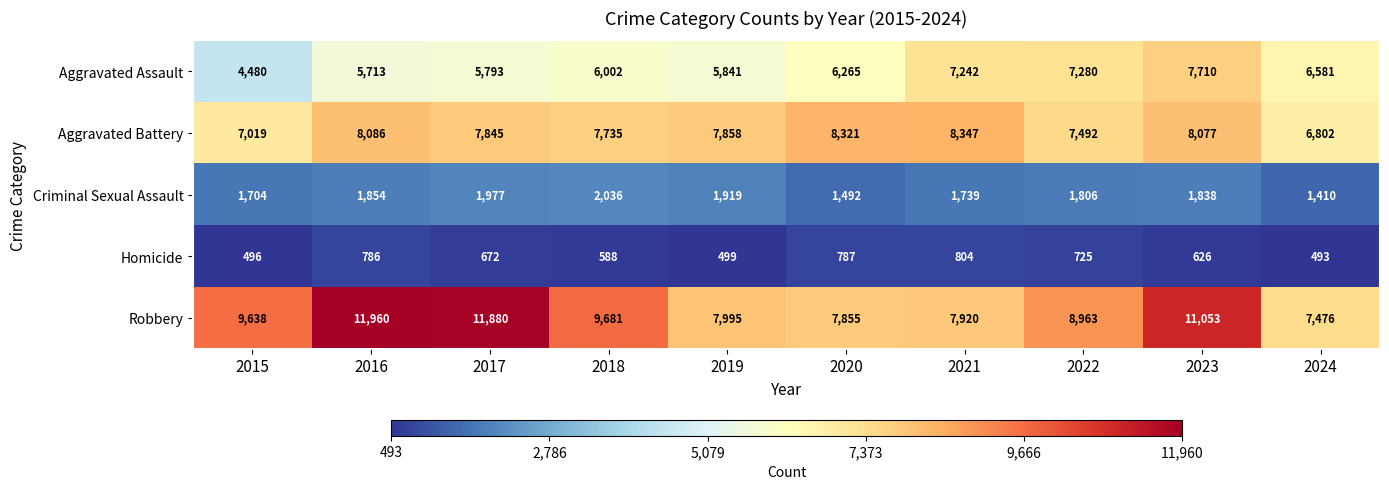

At 2018, list the series in order from largest to smallest.

Robbery, Aggravated Battery, Aggravated Assault, Criminal Sexual Assault, Homicide